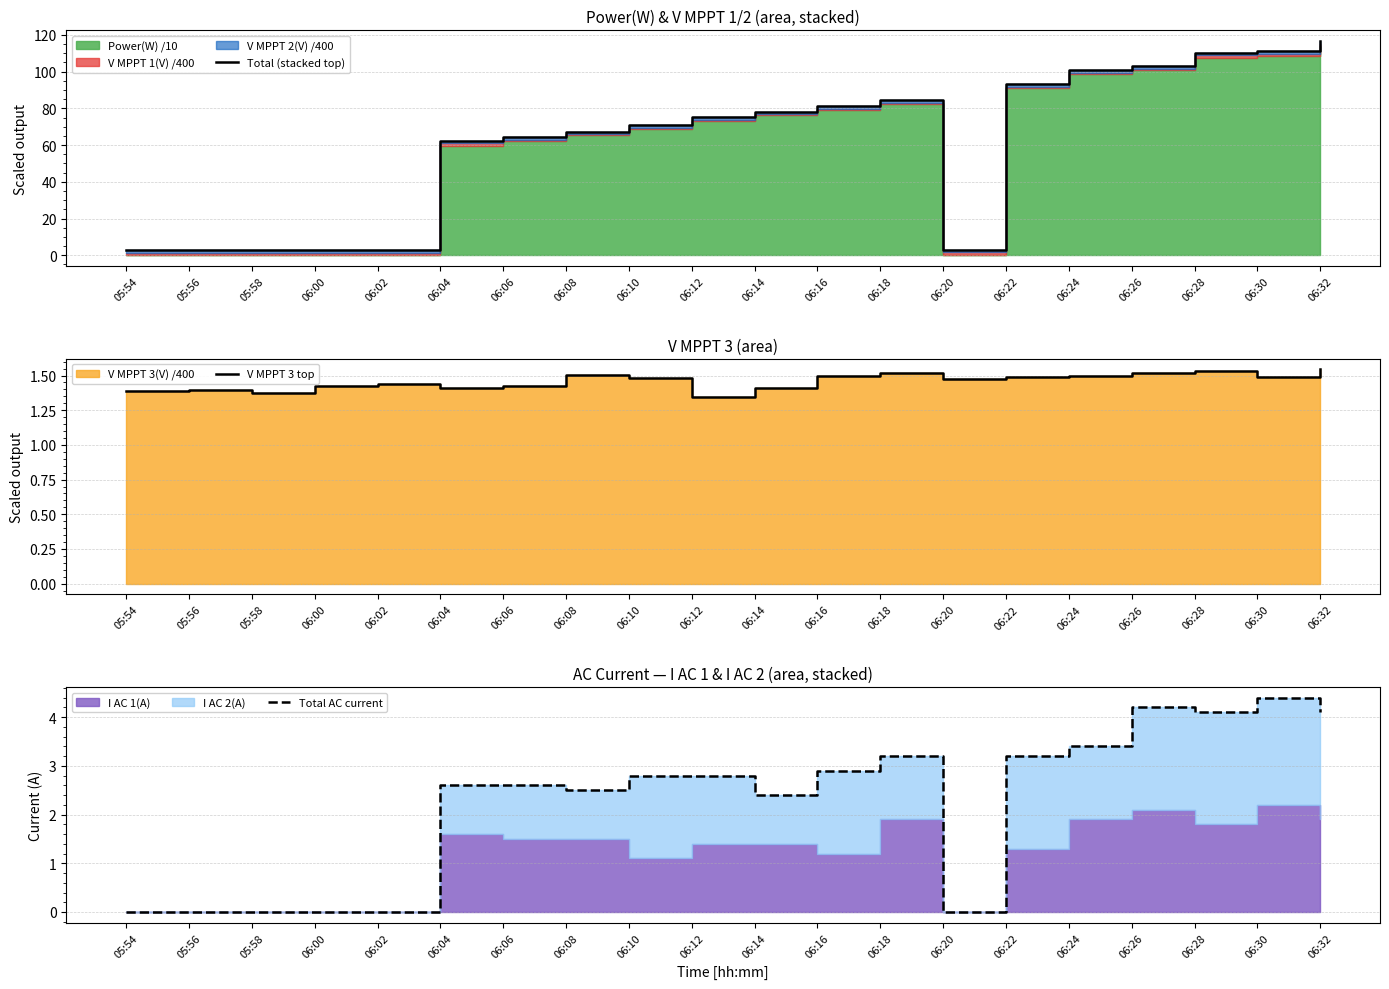

True or false: Total (stacked top) and V MPPT 3 top intersect in this chart.

False